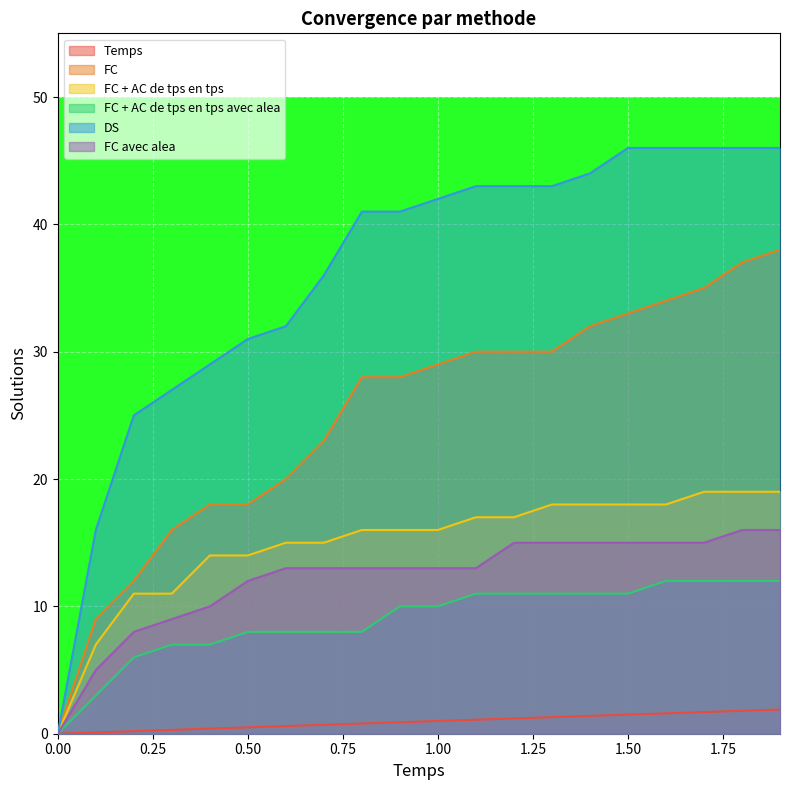

At 1.3, list the series in order from largest to smallest.

DS, FC, FC + AC de tps en tps, FC avec alea, FC + AC de tps en tps avec alea, Temps